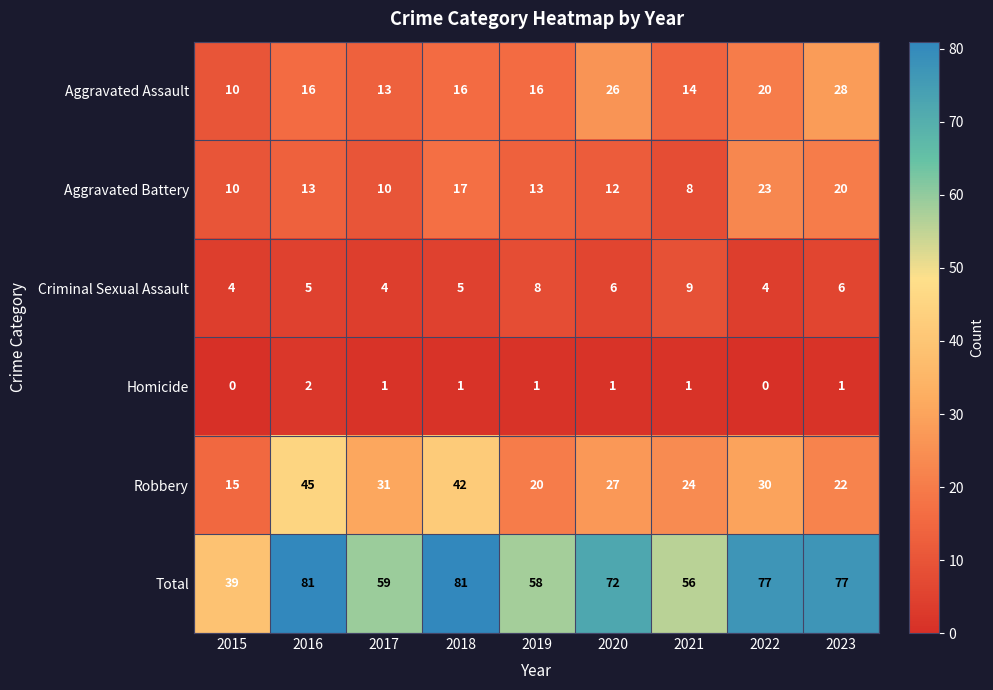

How many categories are shown in the chart?

9